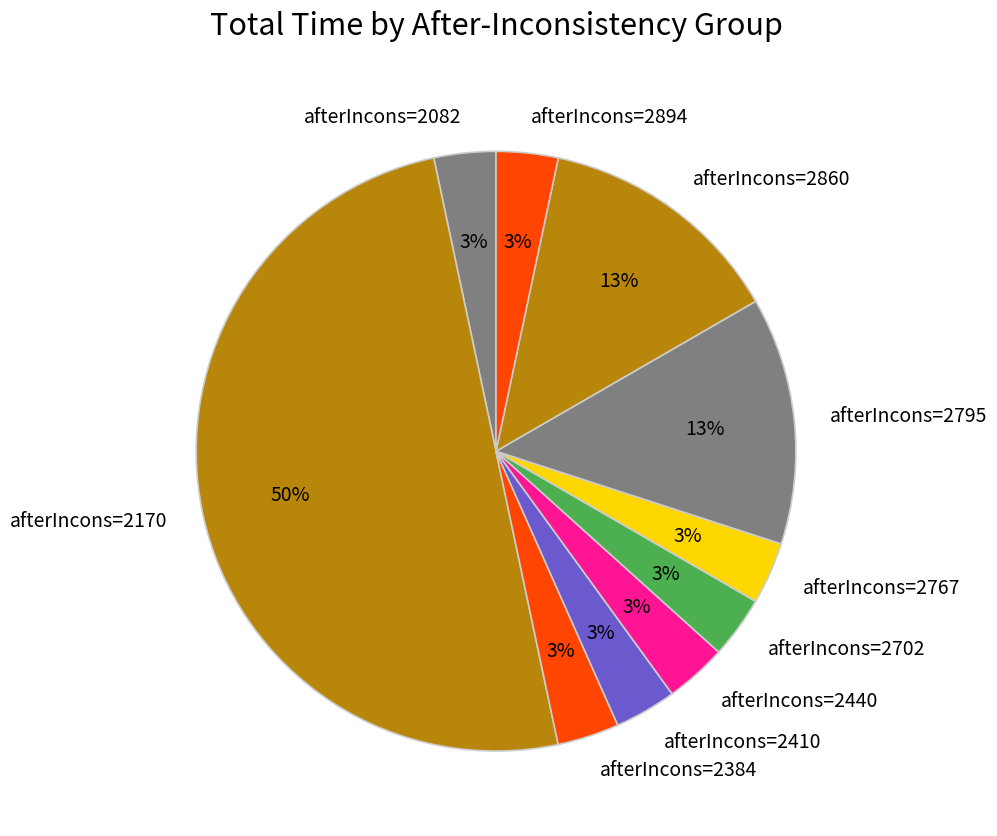

Is afterIncons=2795 the majority of the pie?

No